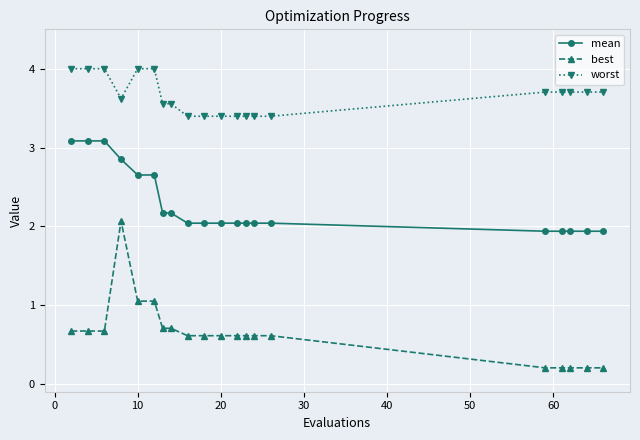

True or false: mean and best cross at least once.

False